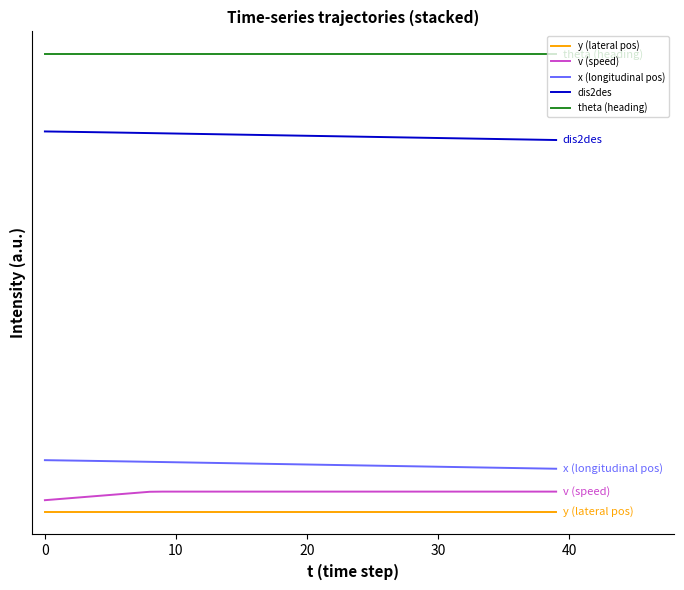

True or false: y (lateral pos) and v (speed) intersect in this chart.

False